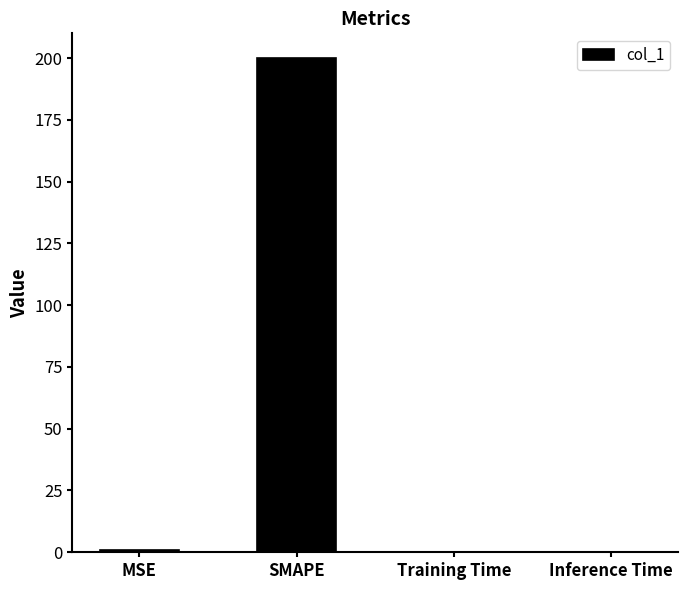

Is it true that the value at SMAPE is 111.5?

False